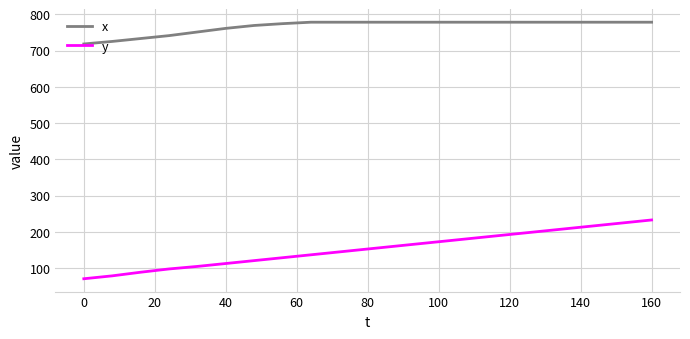

Which series has the largest total across all categories?

x